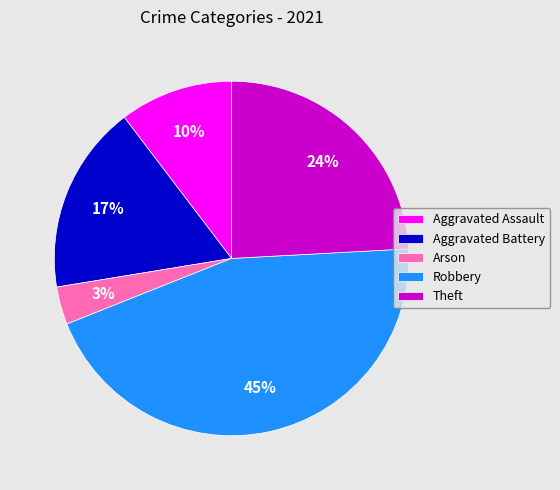

How many segments does this pie chart have?

5